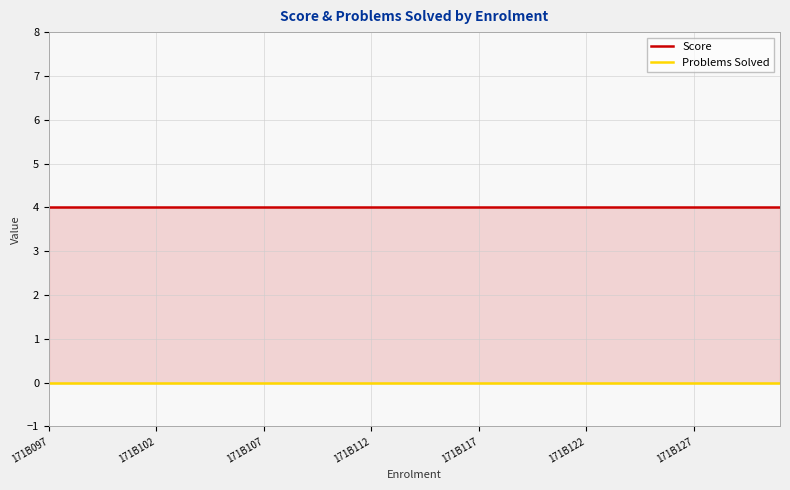

True or false: Score and Problems Solved cross at least once.

False